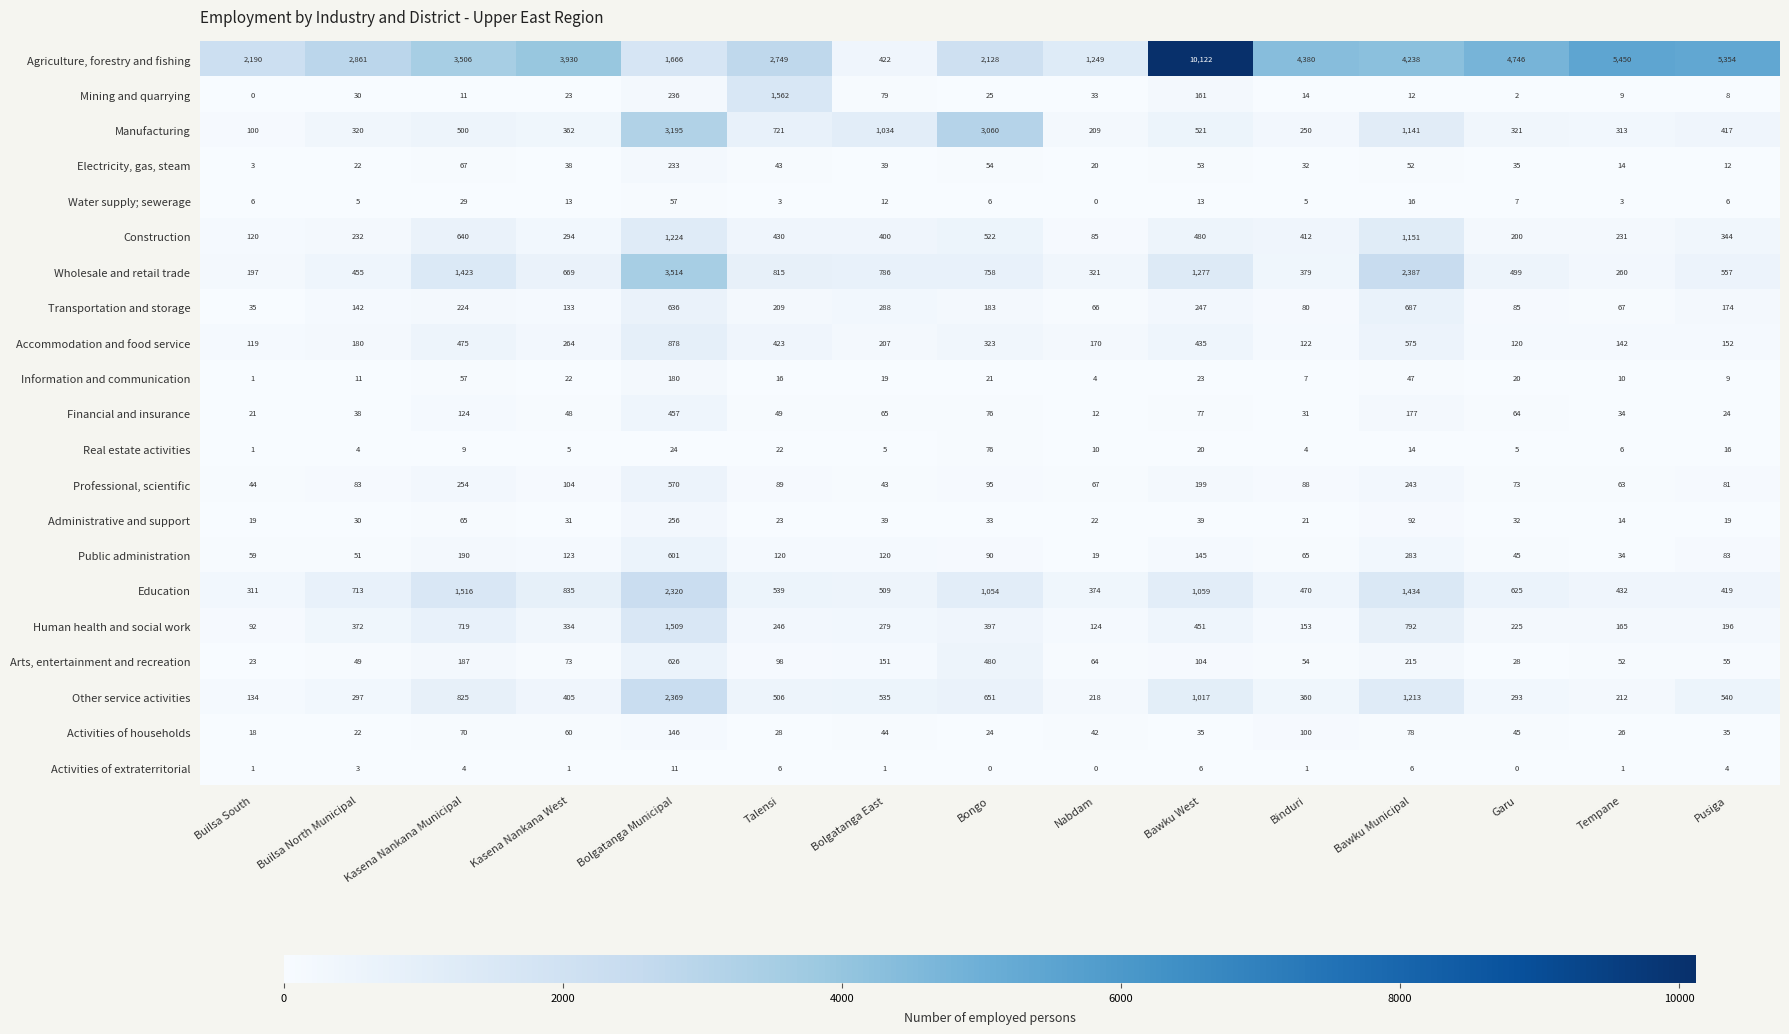

What is the lowest value of the Administrative and support series?

14